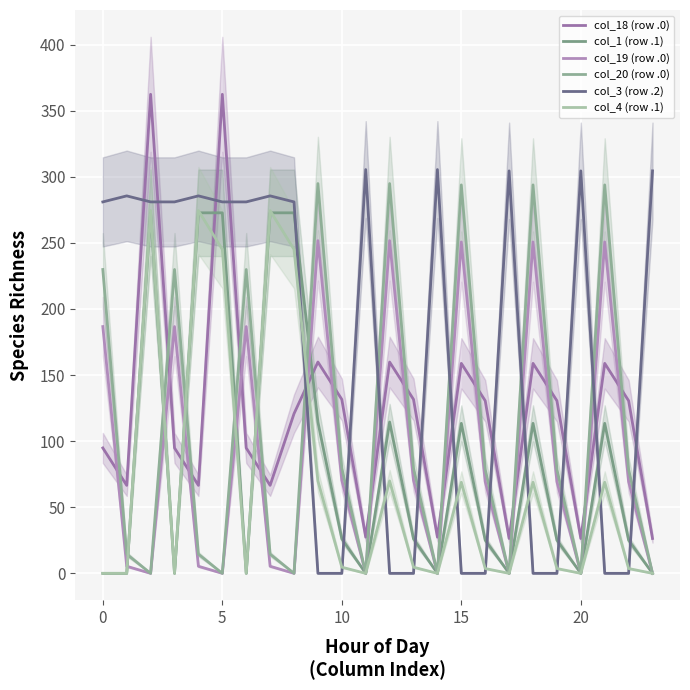

At which category does the chart reach its peak across all series?

5